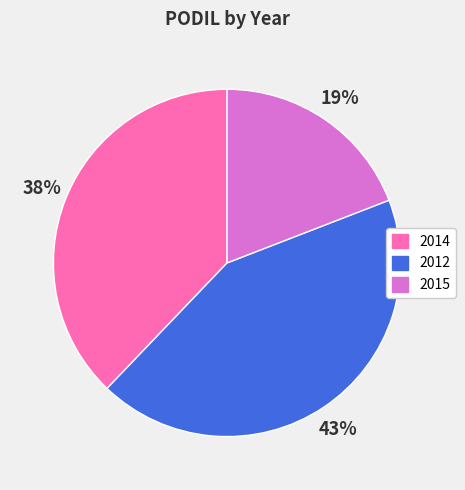

How many slices are in this pie chart?

3